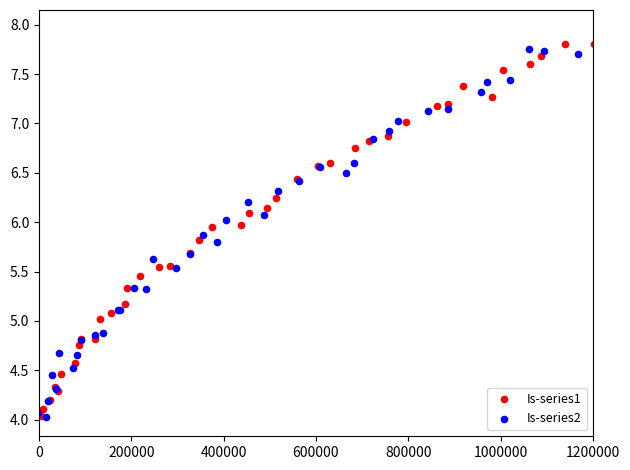

Which series has the widest spread of Y values?

Is-series2